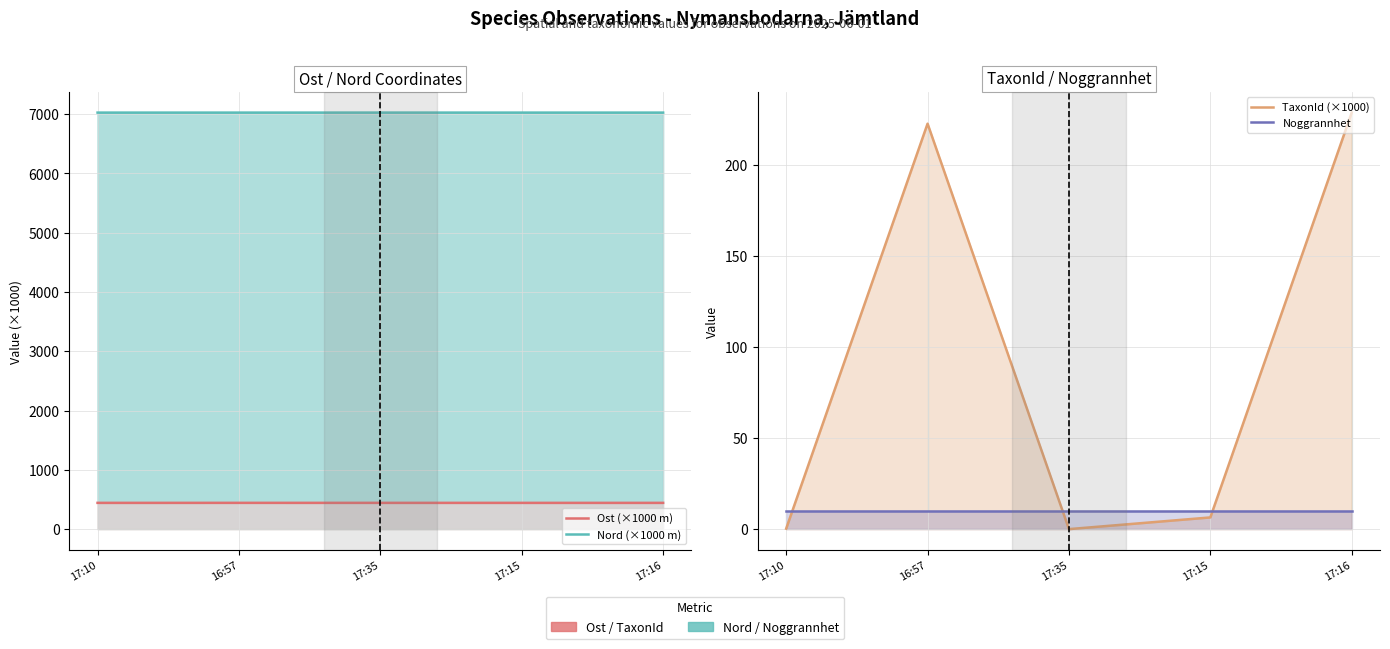

Which category has the lowest value in the Noggrannhet series?

17:10